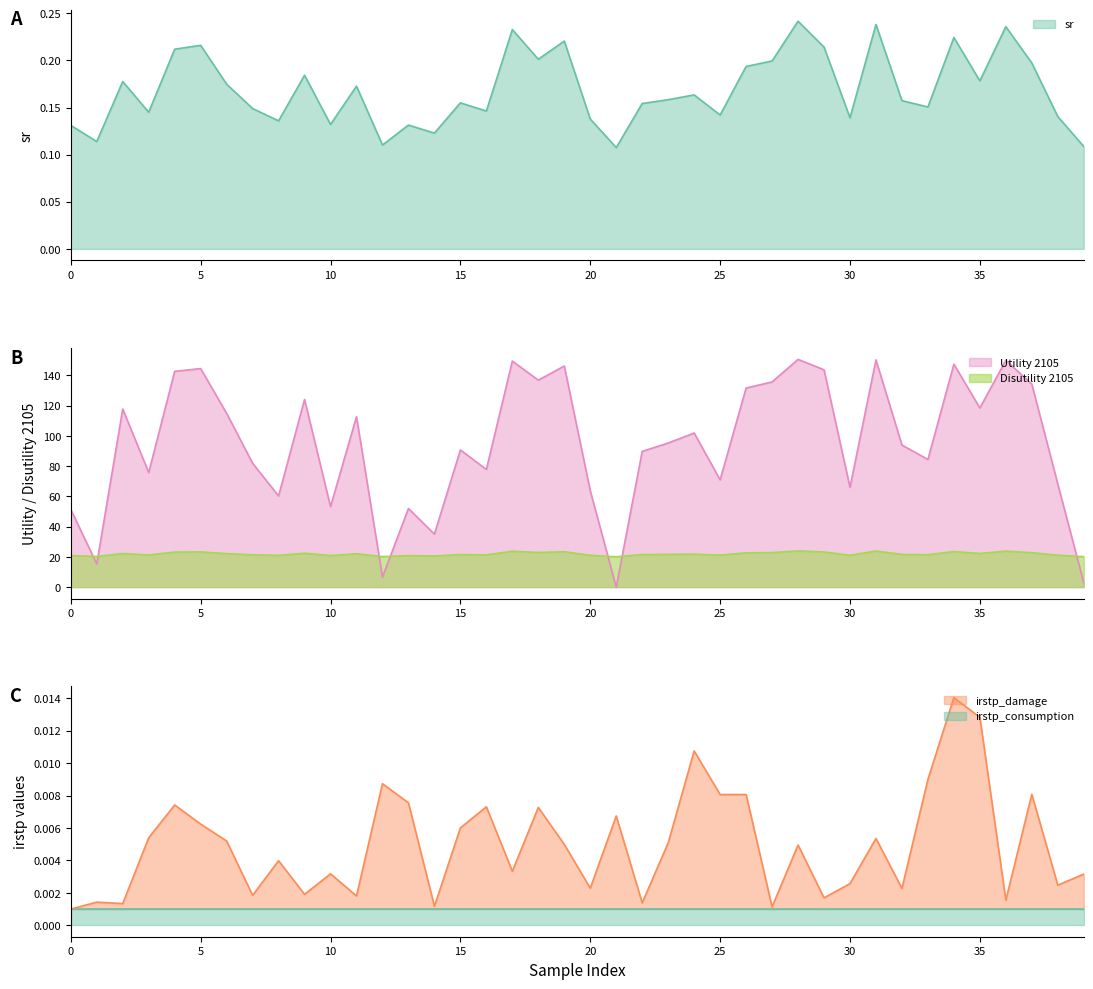

Which category has the highest value in the sr series?

28